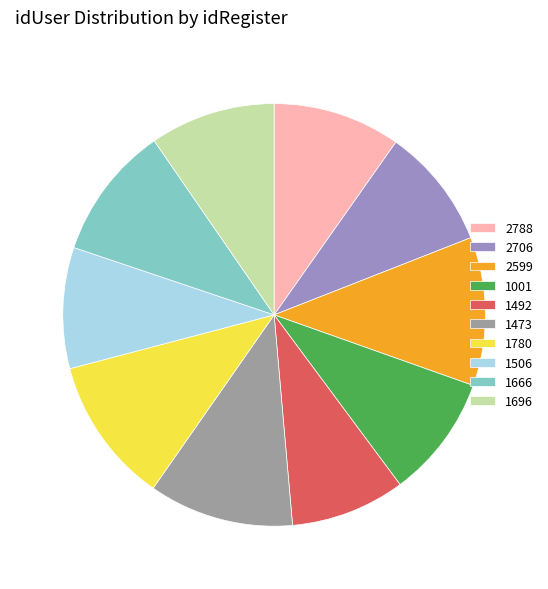

Combined, do 1492 and 1001 account for over 50%?

No